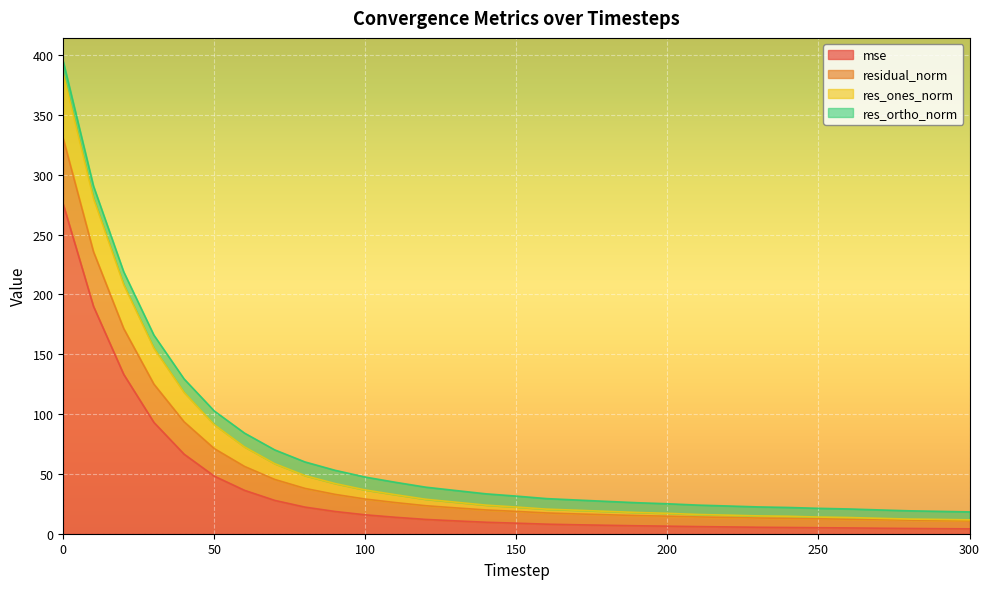

True or false: mse and res_ones_norm cross at least once.

False